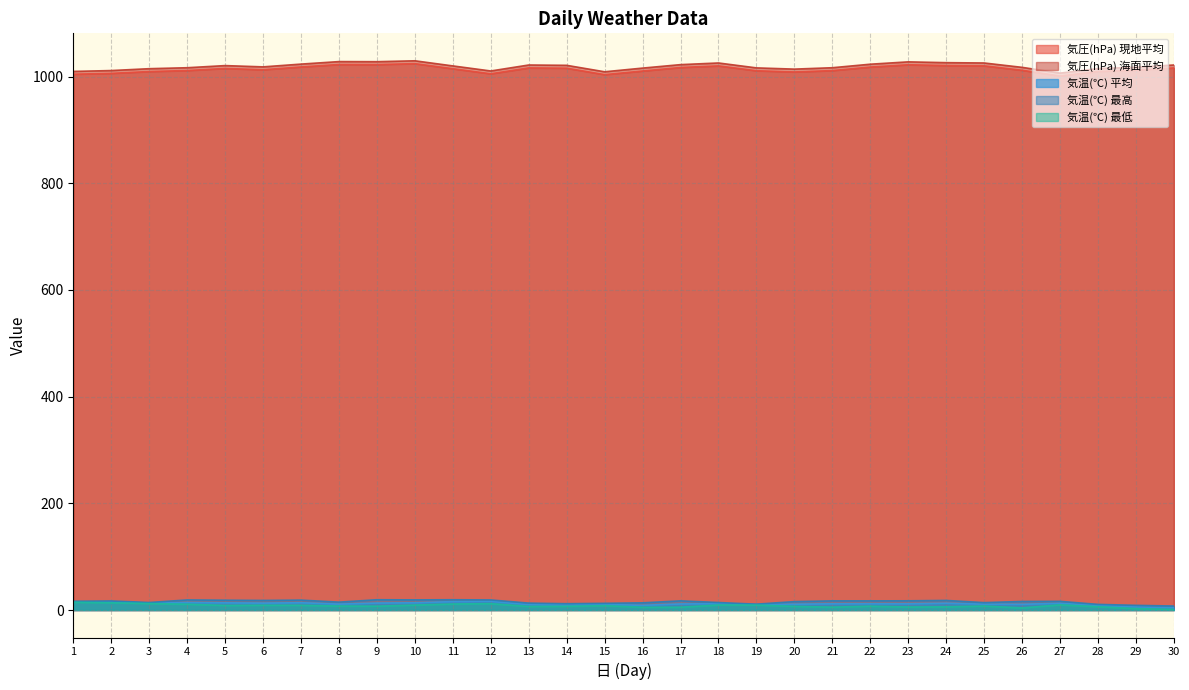

What is the minimum value shown in the chart?

1.1